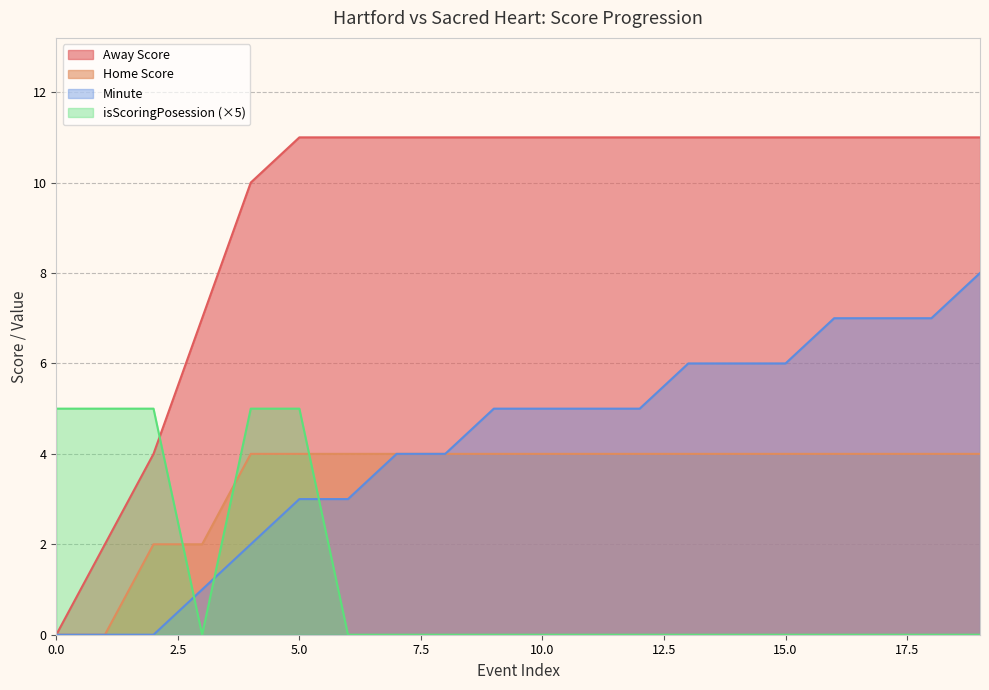

How many lines are shown in the chart?

4